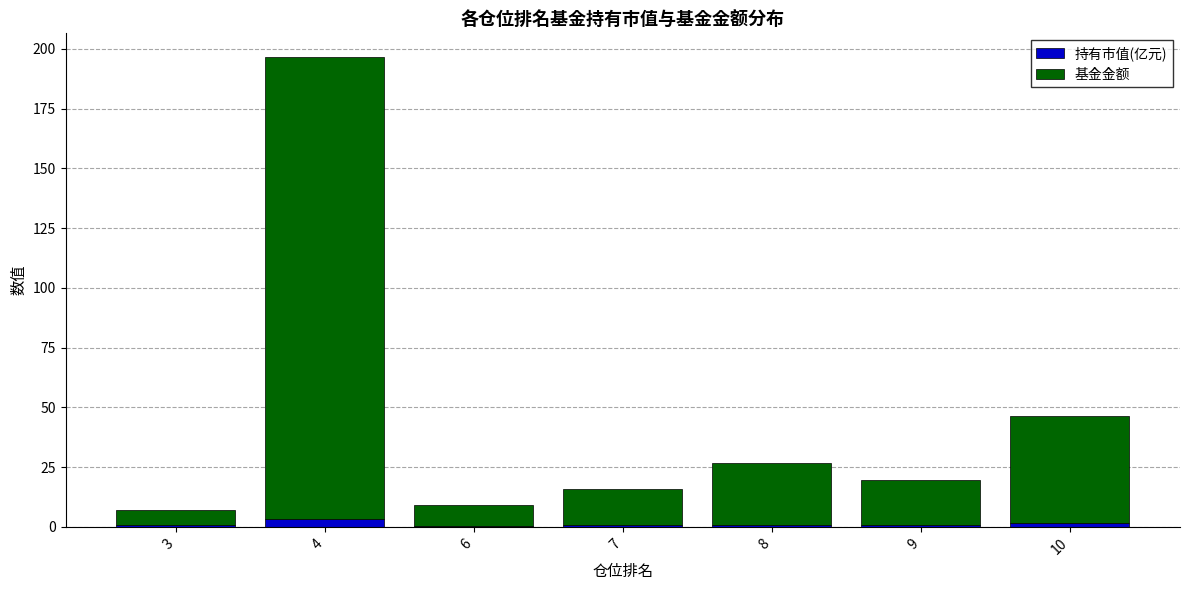

The 持有市值(亿元) series shows 0.6 at 9. True or false?

True